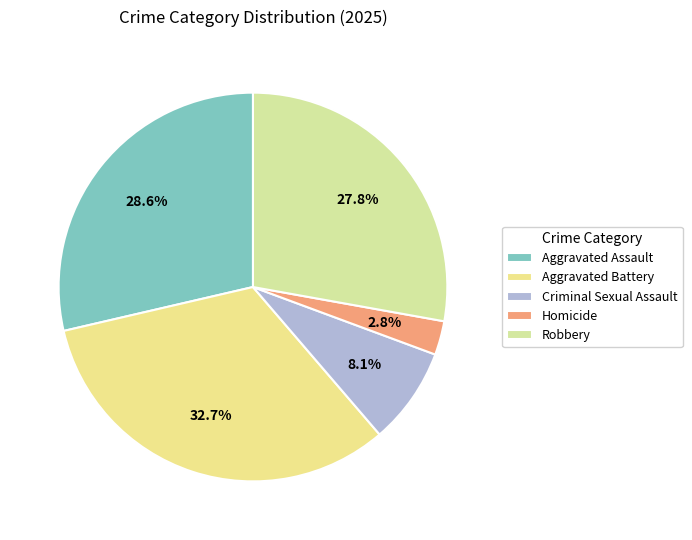

Is it true that Homicide is 3% of the pie?

True